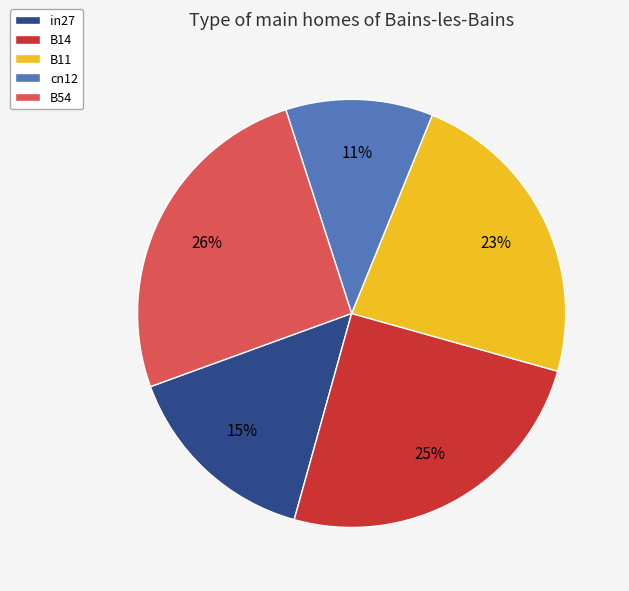

What is the ratio of the value at cn12 to the value at B11?

0.5